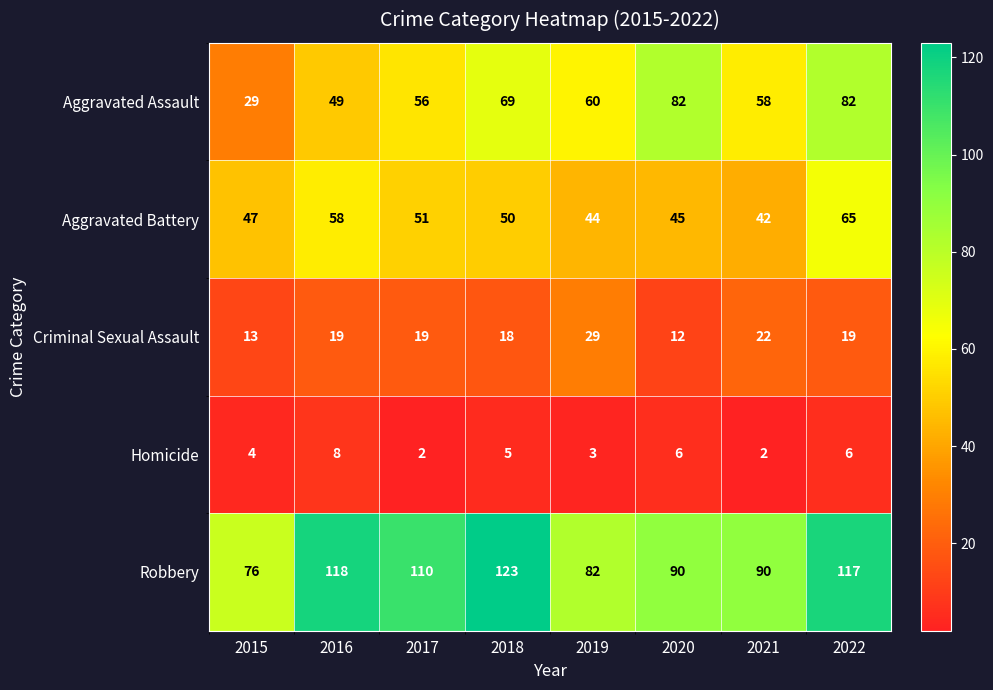

At 2016, list the series in order from smallest to largest.

Homicide, Criminal Sexual Assault, Aggravated Assault, Aggravated Battery, Robbery